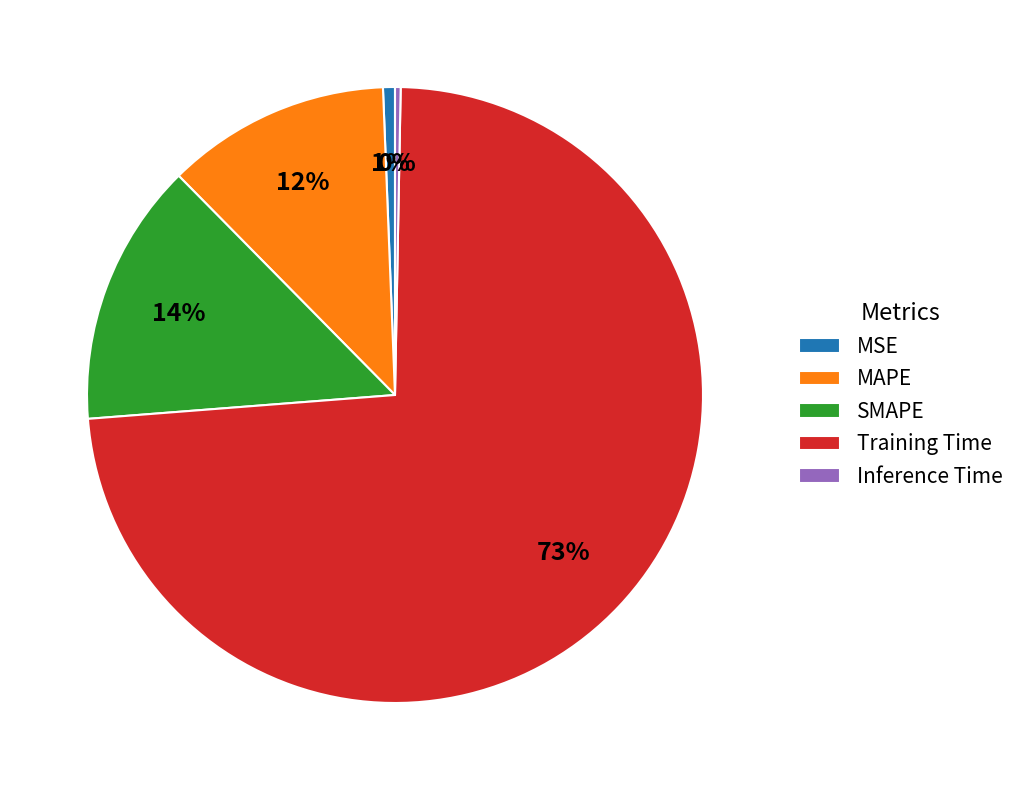

Is it true that MSE is 15% of the pie?

False